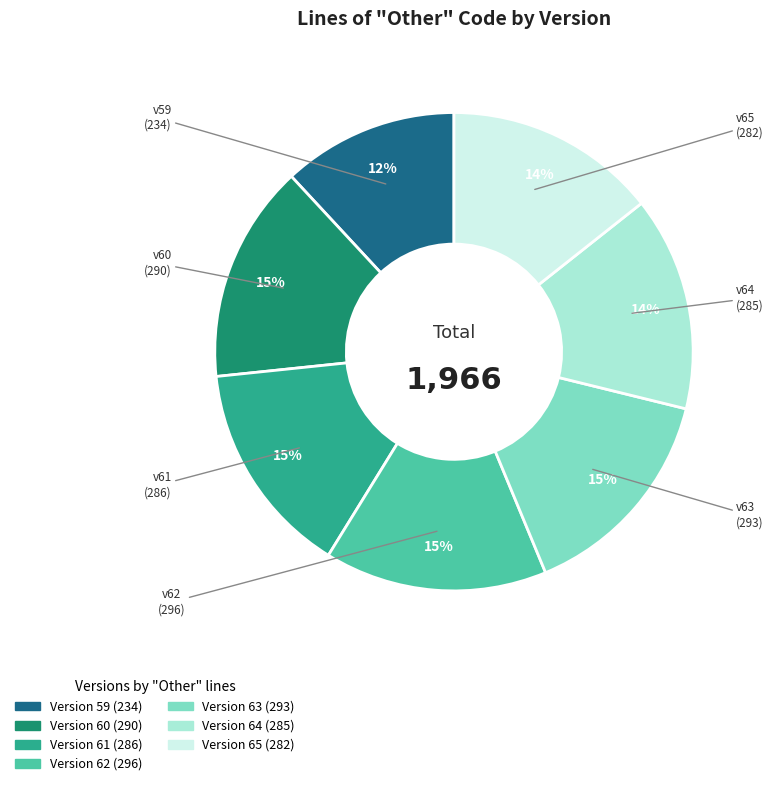

To the nearest percent, what is the difference between the largest and smallest slice percentages?

3%